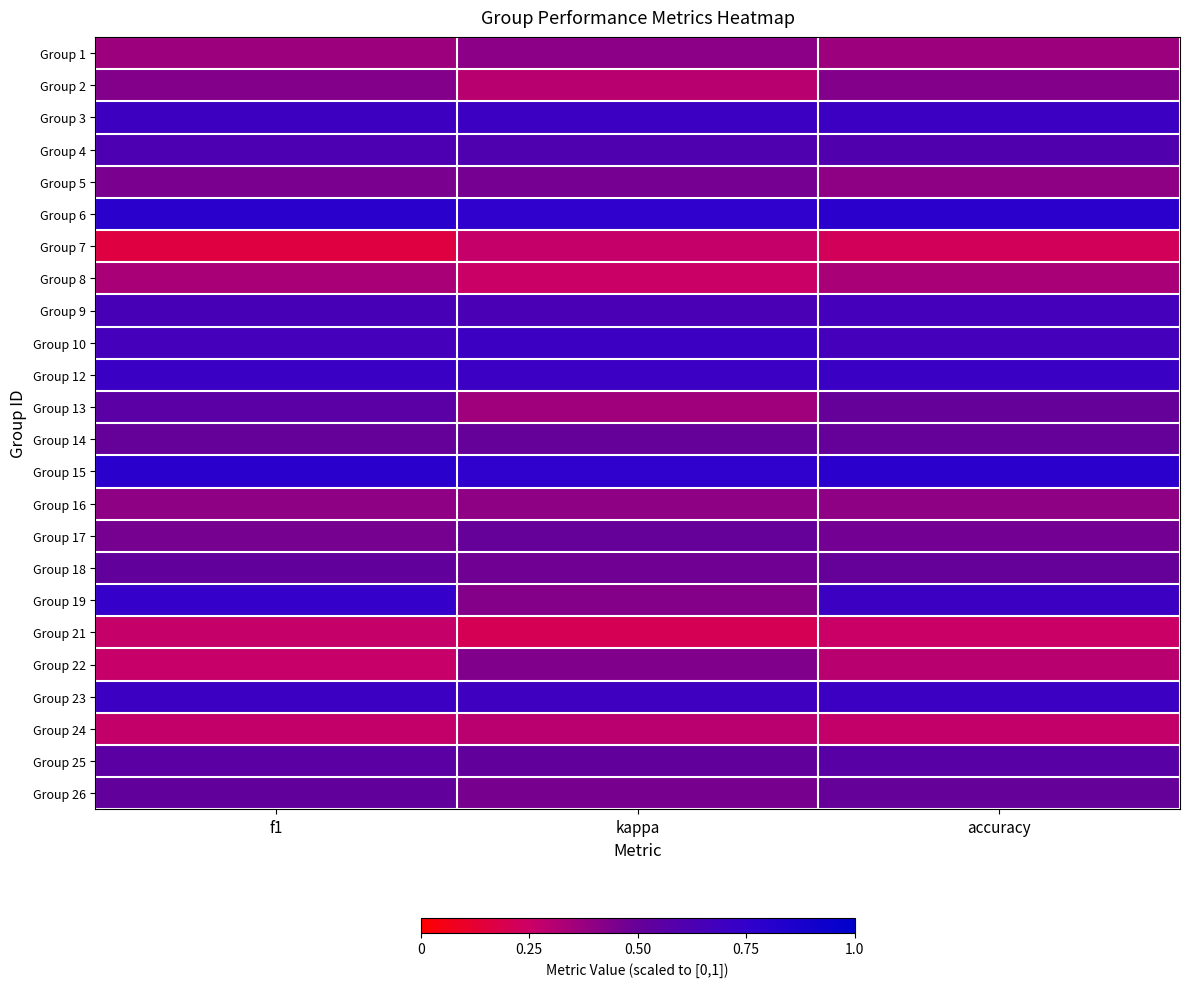

Reading left to right, transcribe all the data shown in this chart.

Group 1: f1=0.4	kappa=0.4	accuracy=0.4
Group 2: f1=0.4	kappa=0.3	accuracy=0.4
Group 3: f1=0.7	kappa=0.7	accuracy=0.7
Group 4: f1=0.6	kappa=0.6	accuracy=0.6
Group 5: f1=0.5	kappa=0.5	accuracy=0.4
Group 6: f1=0.8	kappa=0.8	accuracy=0.8
Group 7: f1=0.2	kappa=0.3	accuracy=0.2
Group 8: f1=0.3	kappa=0.2	accuracy=0.3
Group 9: f1=0.6	kappa=0.6	accuracy=0.7
Group 10: f1=0.7	kappa=0.7	accuracy=0.7
Group 12: f1=0.7	kappa=0.7	accuracy=0.7
Group 13: f1=0.6	kappa=0.4	accuracy=0.5
Group 14: f1=0.5	kappa=0.5	accuracy=0.5
Group 15: f1=0.8	kappa=0.8	accuracy=0.8
Group 16: f1=0.4	kappa=0.4	accuracy=0.4
Group 17: f1=0.5	kappa=0.5	accuracy=0.5
Group 18: f1=0.5	kappa=0.5	accuracy=0.5
Group 19: f1=0.7	kappa=0.4	accuracy=0.7
Group 21: f1=0.3	kappa=0.2	accuracy=0.2
Group 22: f1=0.3	kappa=0.4	accuracy=0.3
Group 23: f1=0.7	kappa=0.7	accuracy=0.7
Group 24: f1=0.3	kappa=0.3	accuracy=0.3
Group 25: f1=0.6	kappa=0.5	accuracy=0.6
Group 26: f1=0.5	kappa=0.5	accuracy=0.5